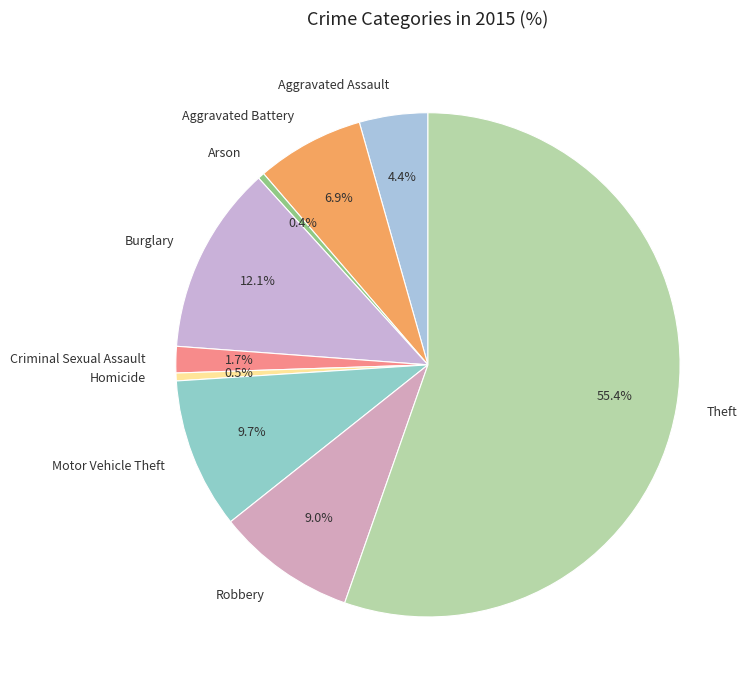

How many segments does this pie chart have?

9